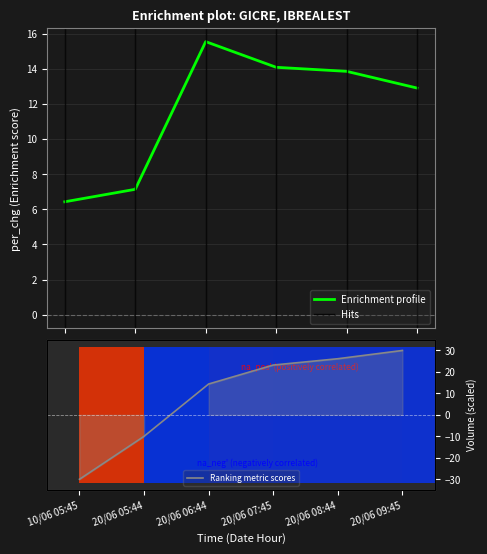

Count the number of data series in this chart.

2